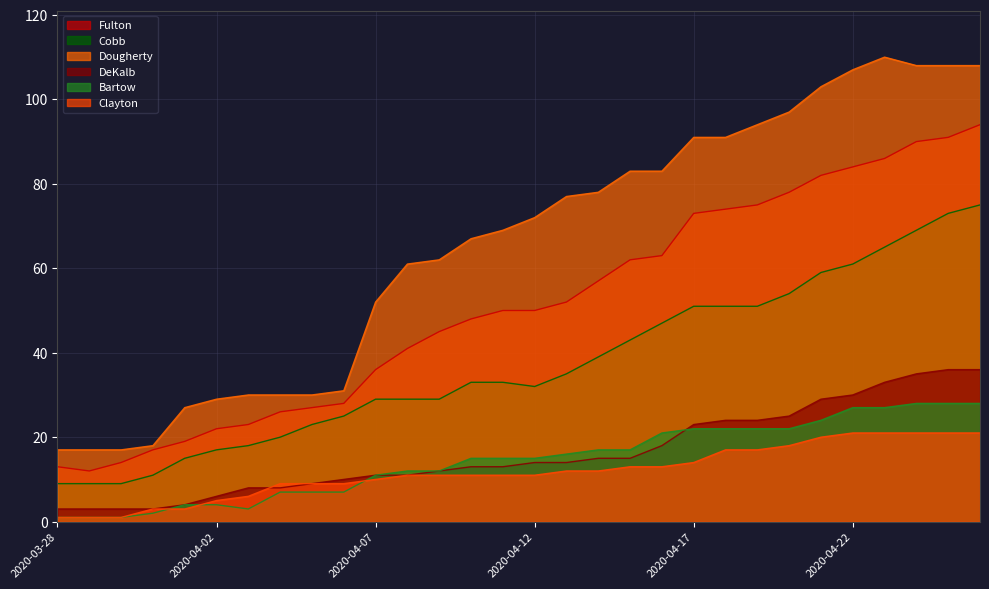

Is the value of DeKalb at 2020-04-12 greater than the value of Fulton at 2020-04-09?

No